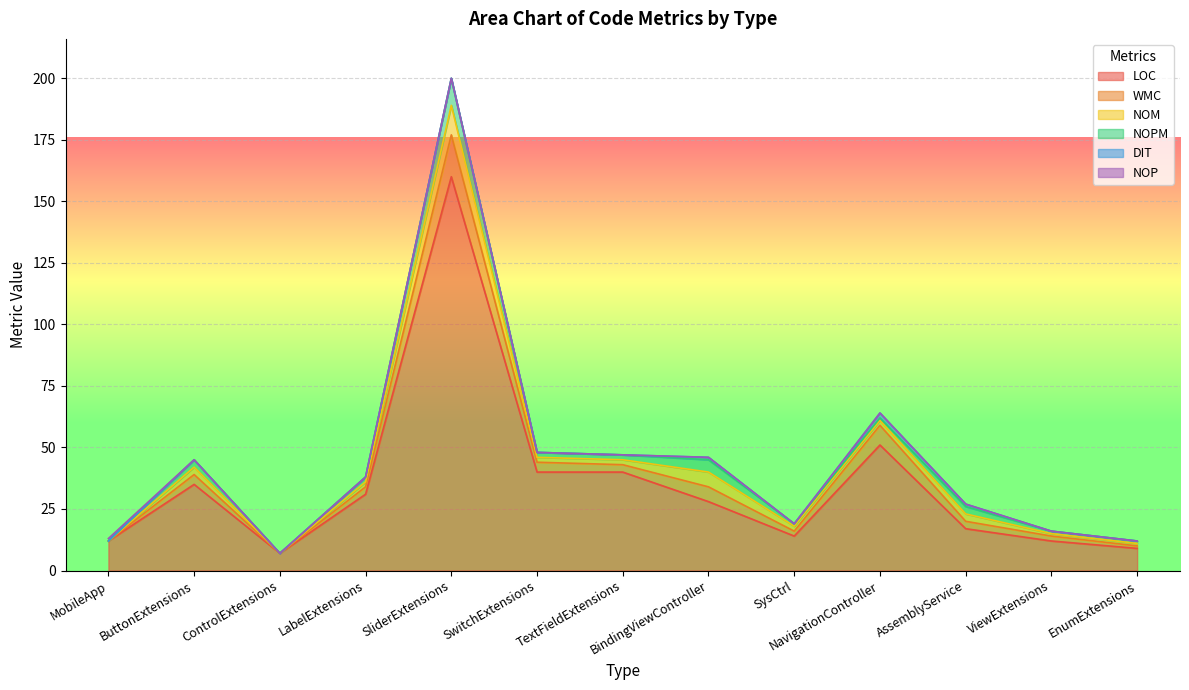

Reading left to right, list all the values displayed in this chart.

LOC: 12	35	7	31	160	40	40	28	14	51	17	12	9
WMC: 0	4	0	3	17	4	3	6	2	8	3	2	1
NOM: 0	3	0	2	12	2	2	6	2	2	3	1	1
NOPM: 0	3	0	2	11	2	2	5	1	1	3	1	1
DIT: 0	0	0	0	0	0	0	1	0	2	1	0	0
NOP: 1	0	0	0	0	0	0	0	0	0	0	0	0